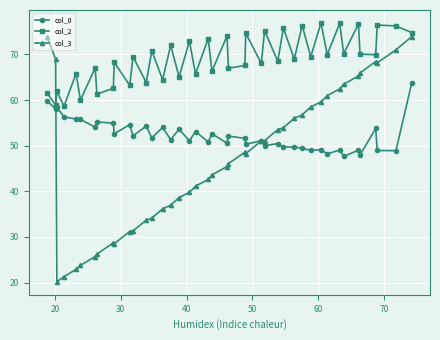

Which series has the widest spread of values?

col_3